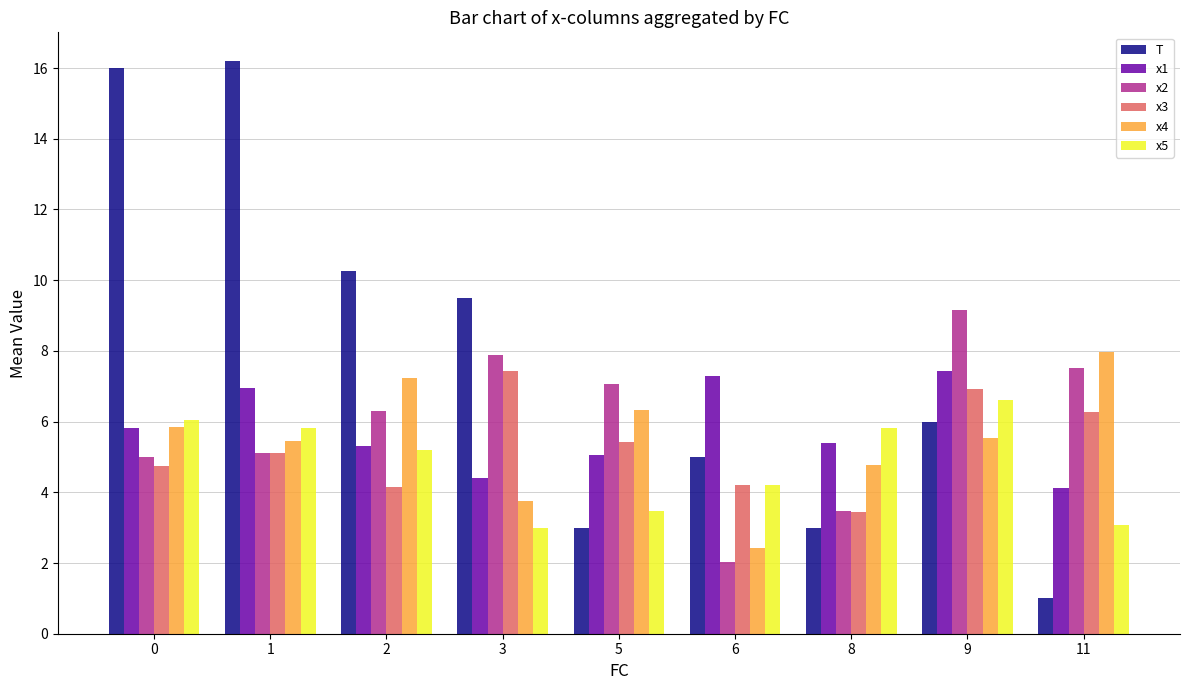

What is the sum of all x5 values?

43.2